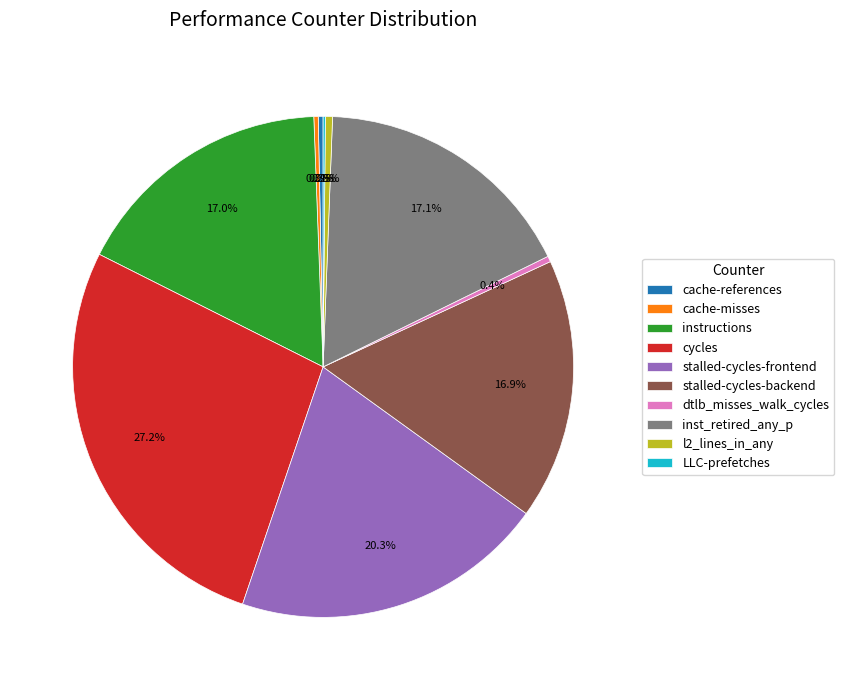

True or false: stalled-cycles-backend accounts for 17% of the total.

True